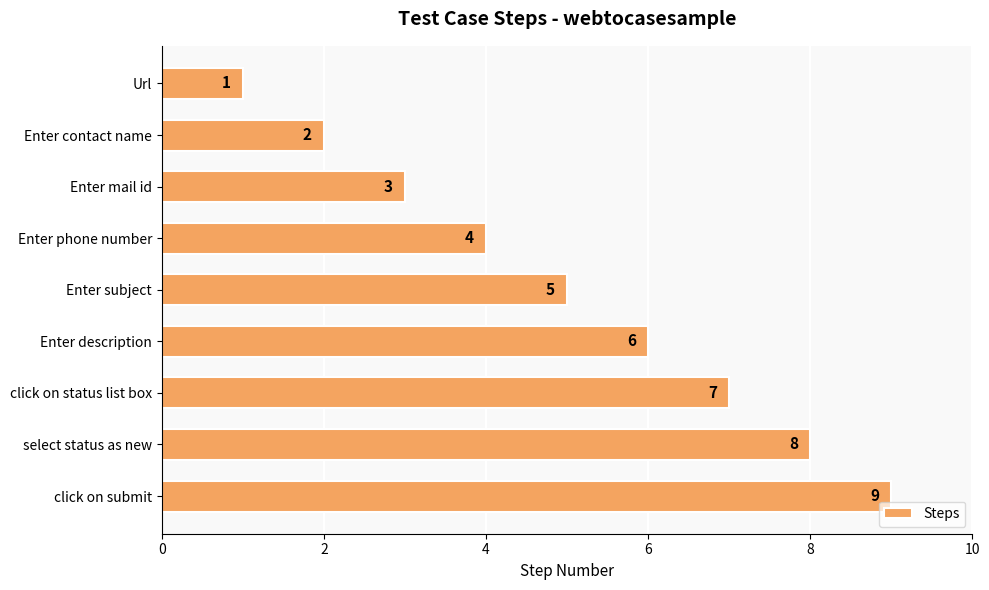

Which has a higher value, click on status list box or Url?

click on status list box